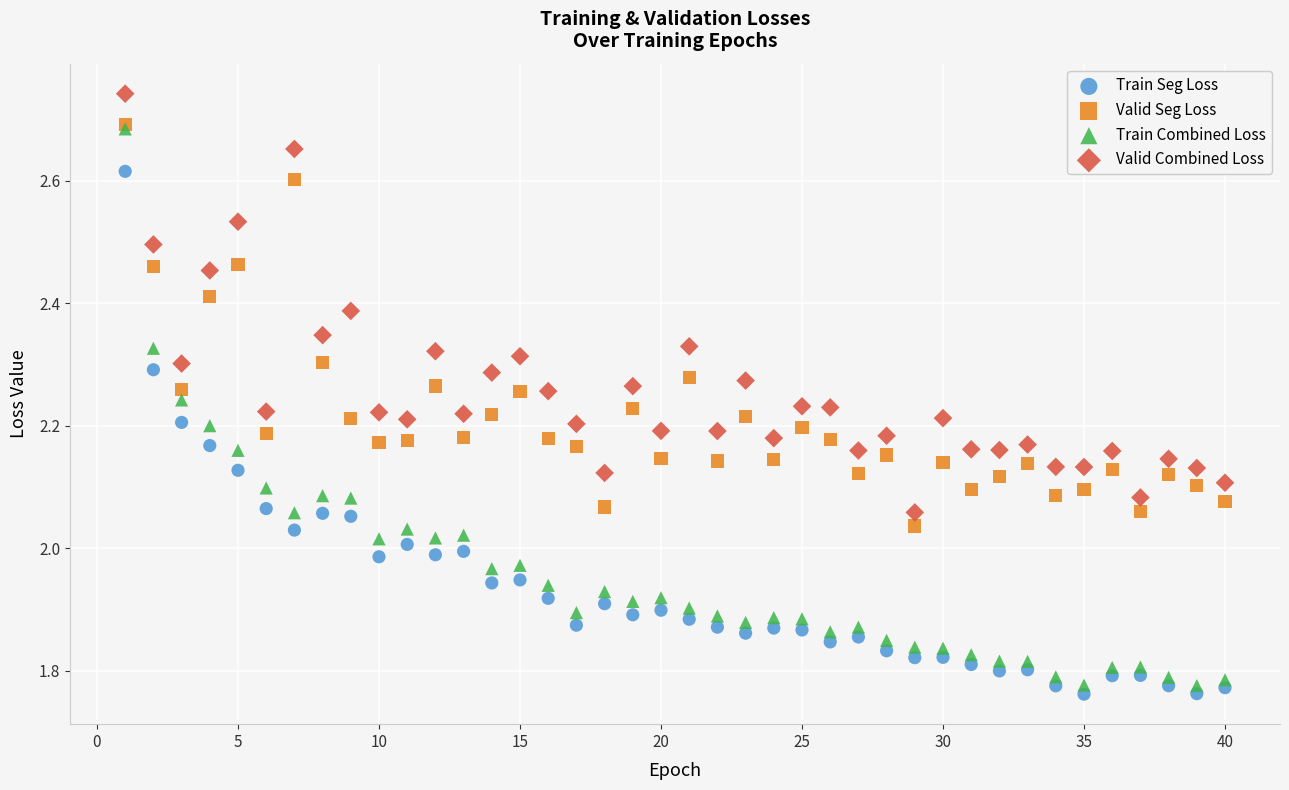

What are all the series names shown in the legend?

Train Seg Loss, Valid Seg Loss, Train Combined Loss, Valid Combined Loss